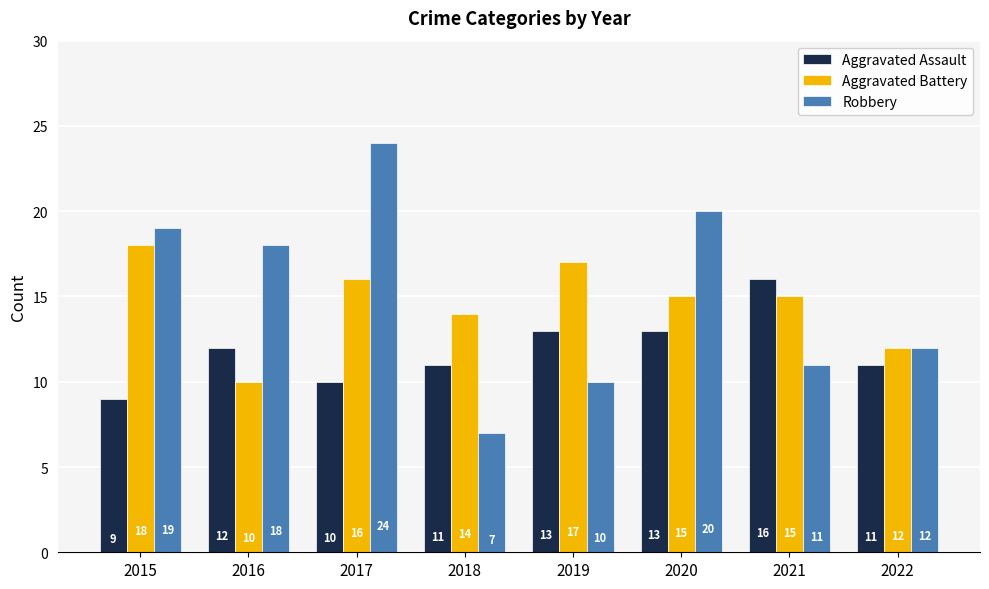

At which label does Aggravated Battery reach its peak?

2015